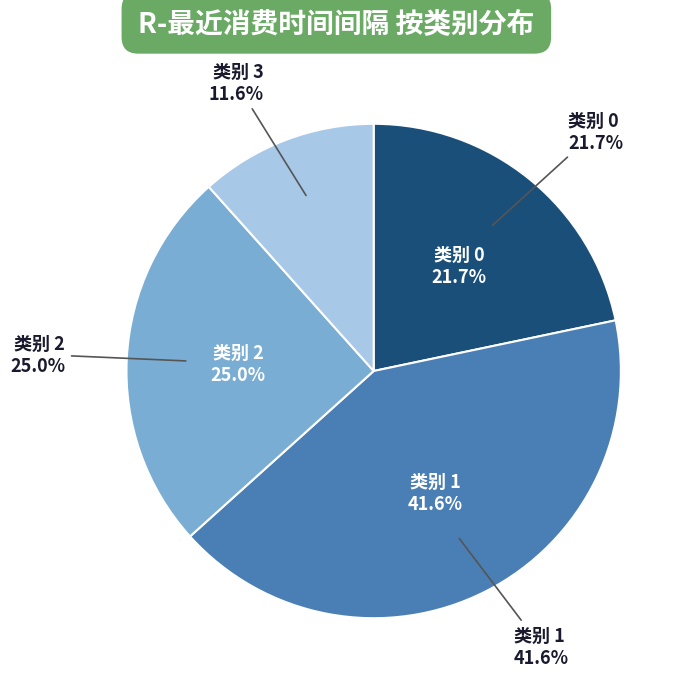

What is the smallest slice in the pie chart?

3